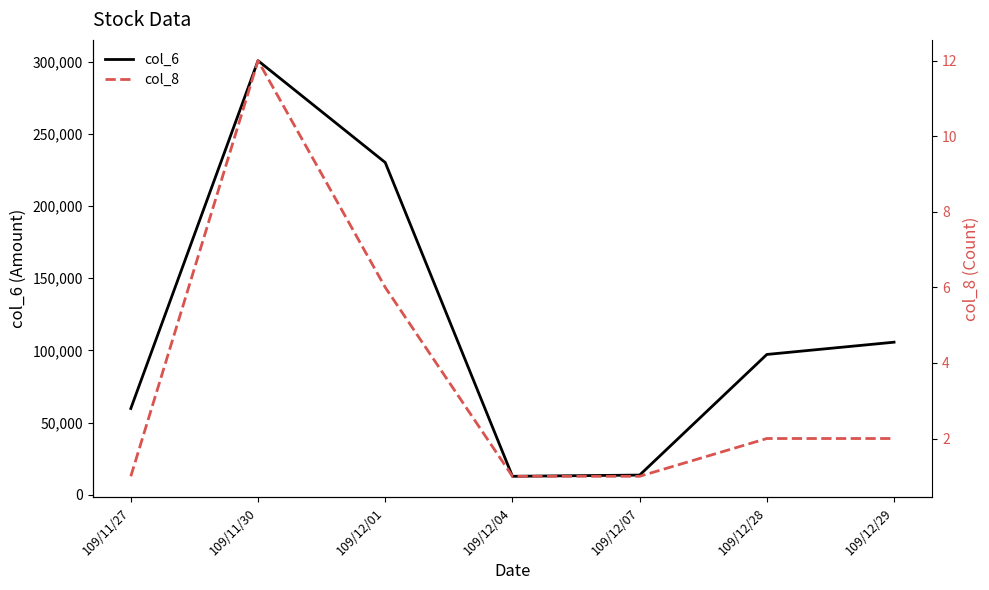

What is the minimum value shown in the chart?

1